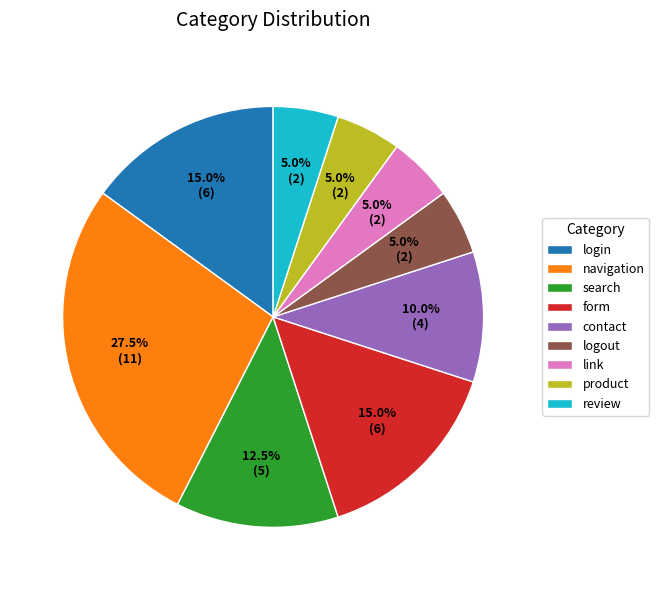

Is review the majority of the pie?

No